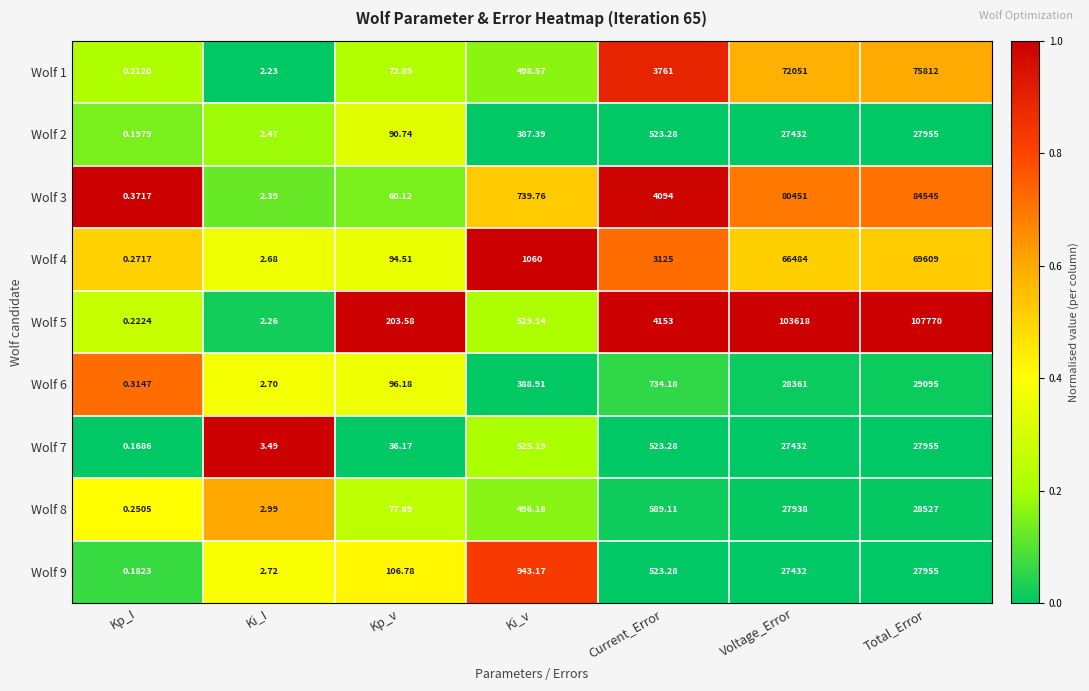

Which category has the lowest value in the Wolf 4 series?

Kp_I